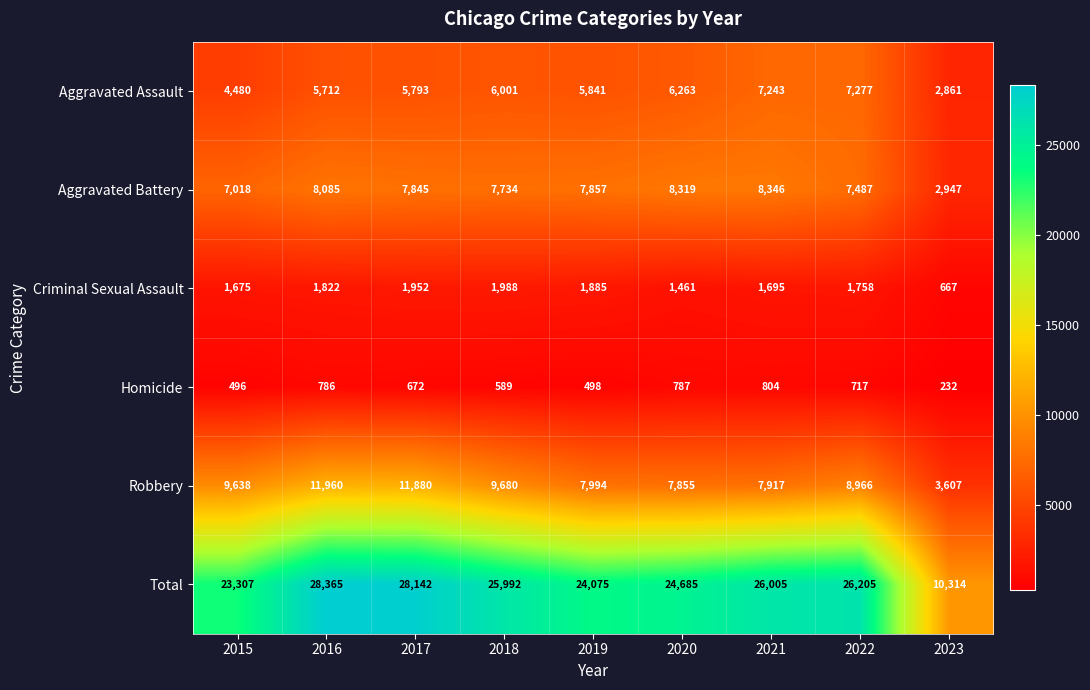

At which label does Criminal Sexual Assault reach its peak?

2018